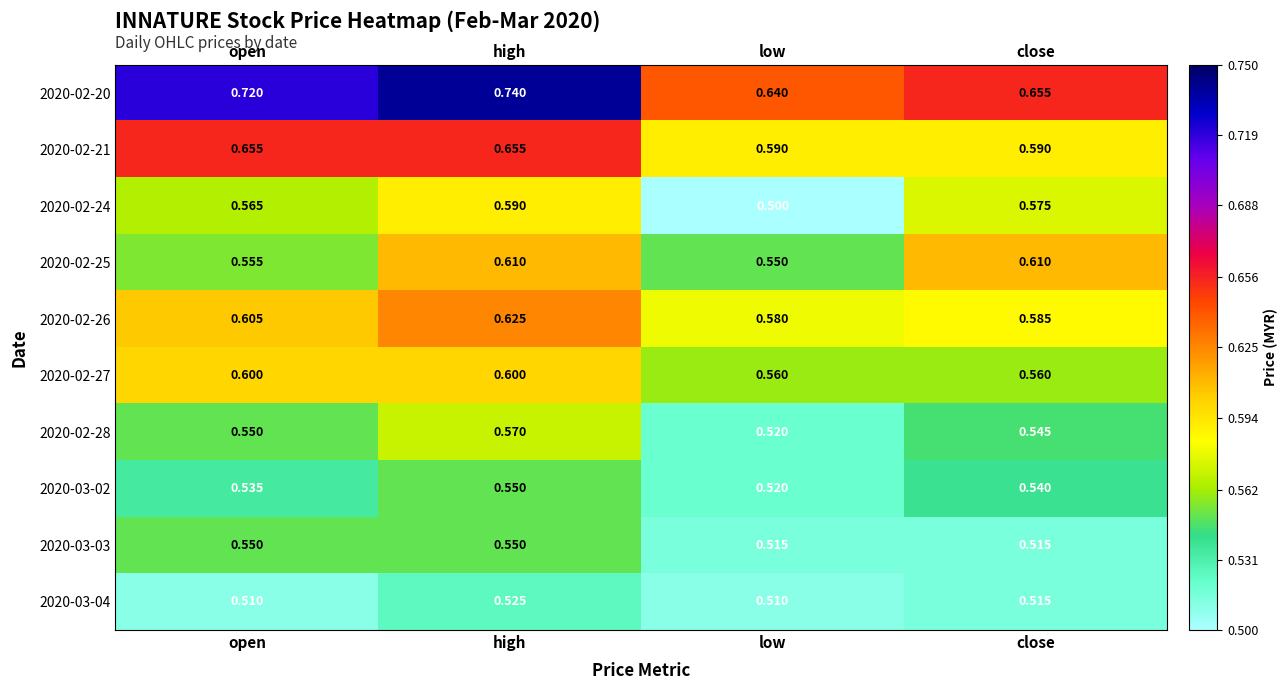

Which series has the widest spread of values?

2020-02-20